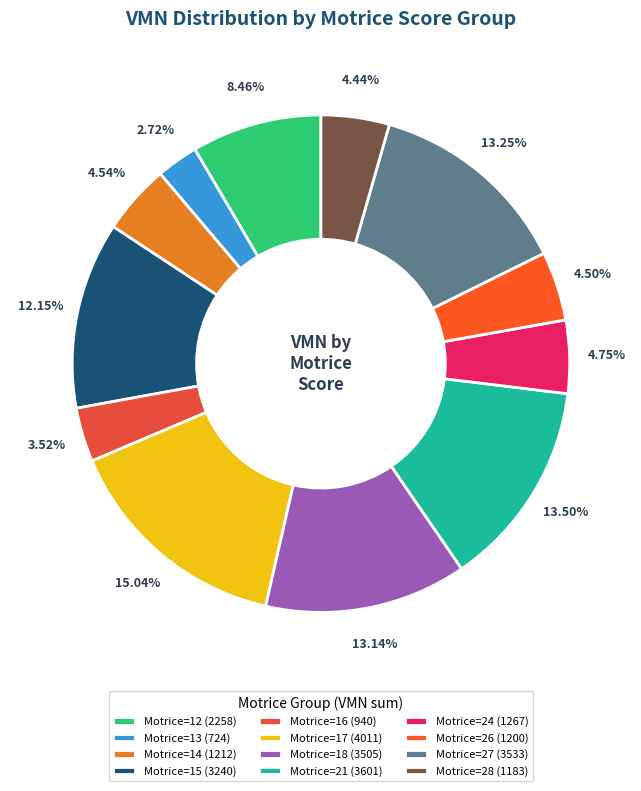

How many slices are in this pie chart?

12